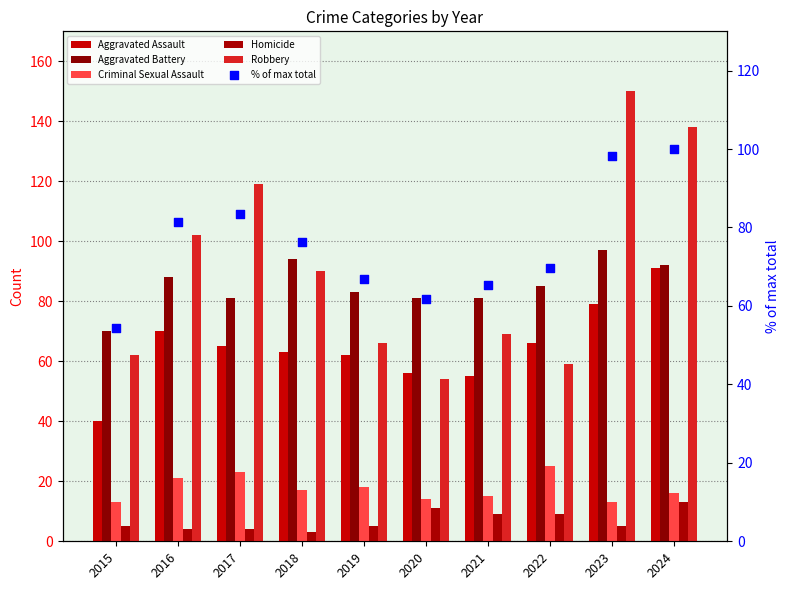

Which series contains the highest Y value?

Robbery